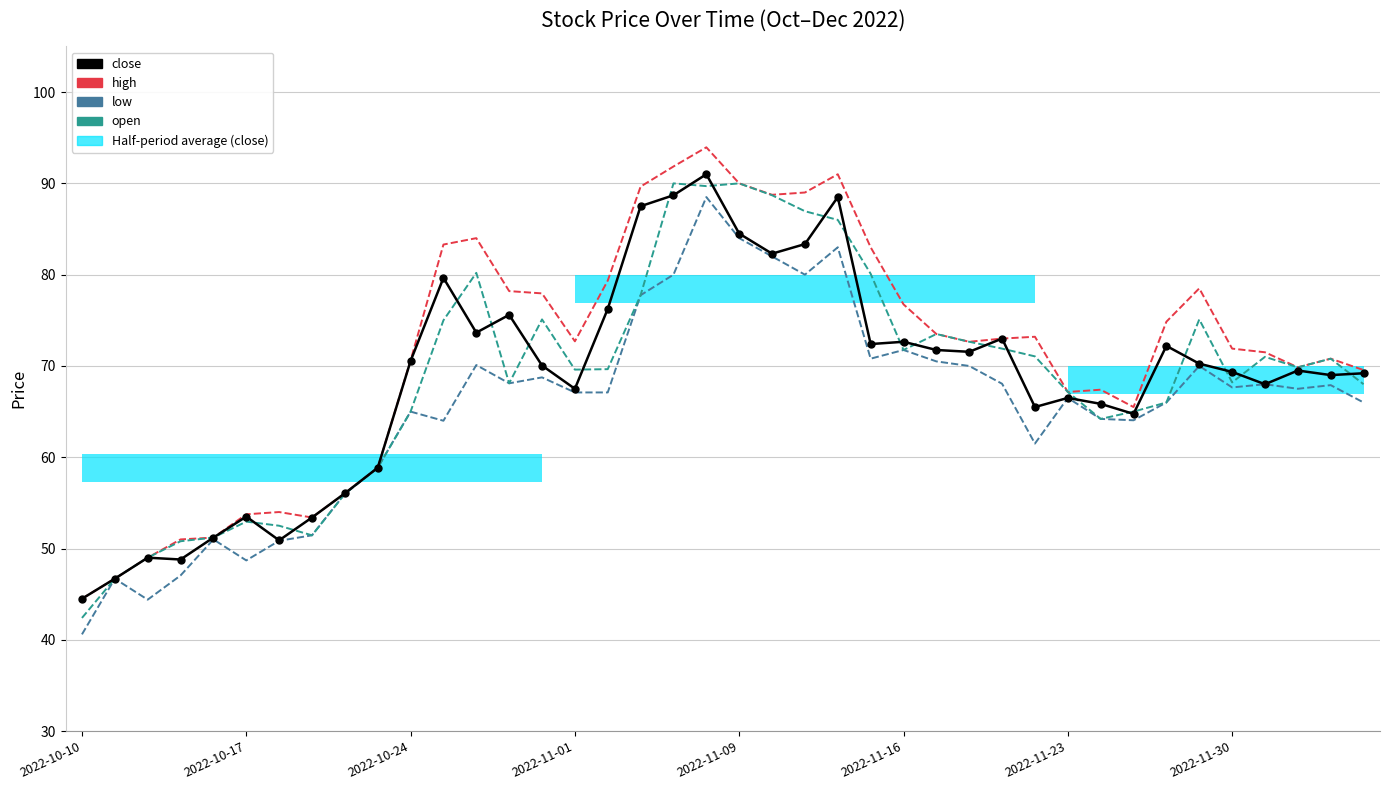

True or false: high and open intersect in this chart.

False